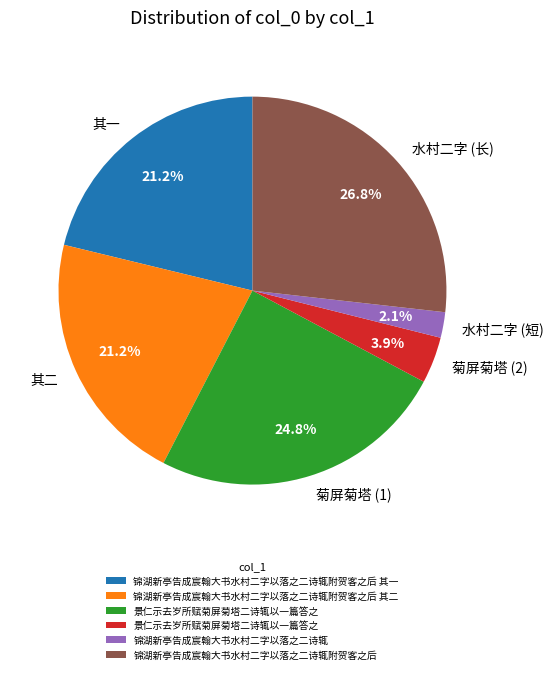

To the nearest percent, what is the difference between the largest and smallest slice percentages?

25%